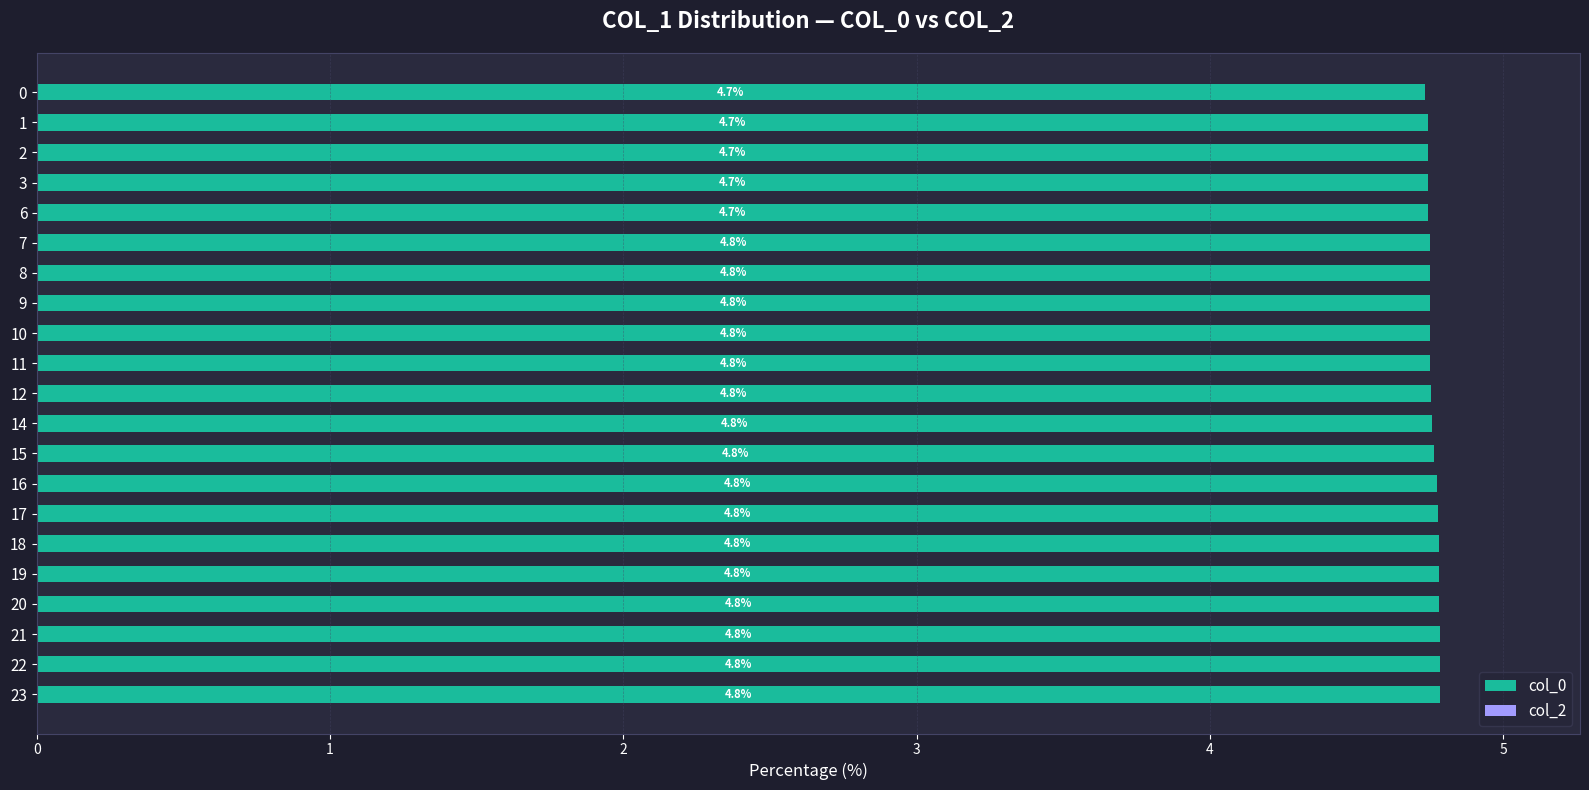

The chart shows a value of 2.4 at 7. True or false?

False